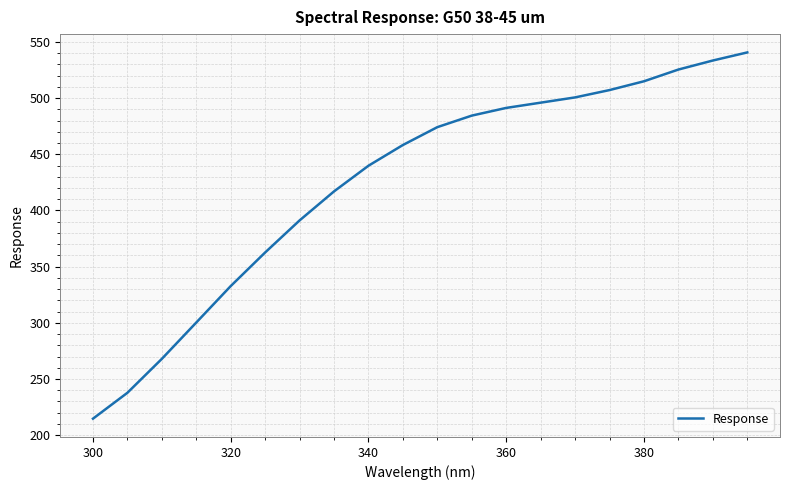

What is the difference between the maximum and minimum values?

326.0